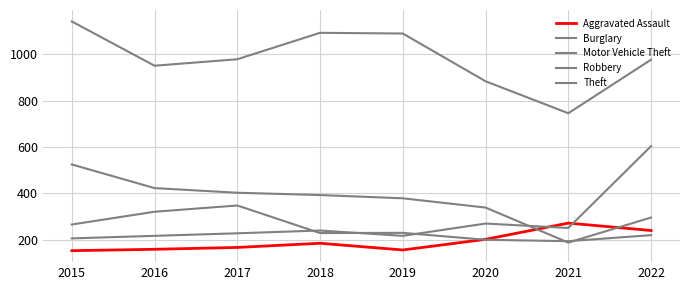

True or false: Robbery and Theft cross at least once.

False